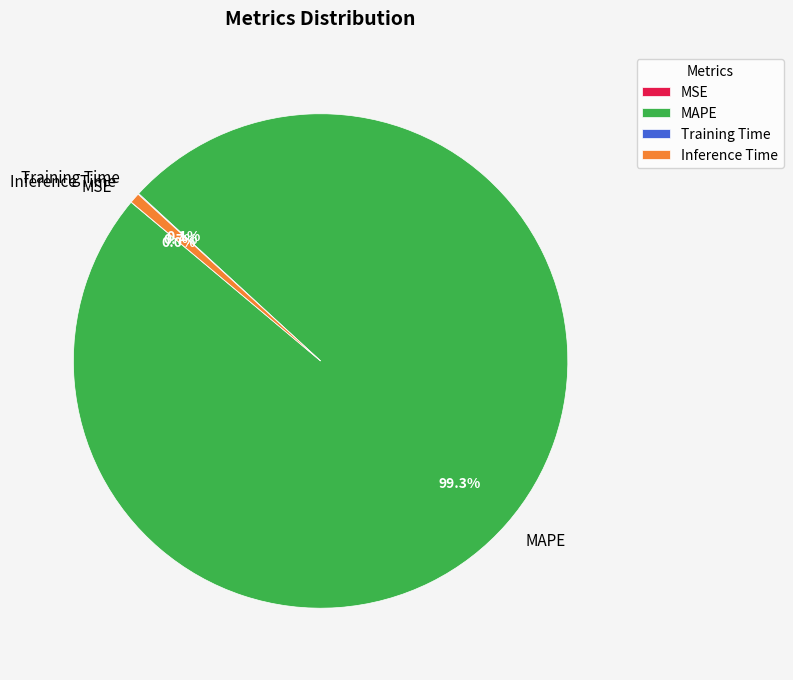

Which category has the biggest portion of the pie?

MAPE